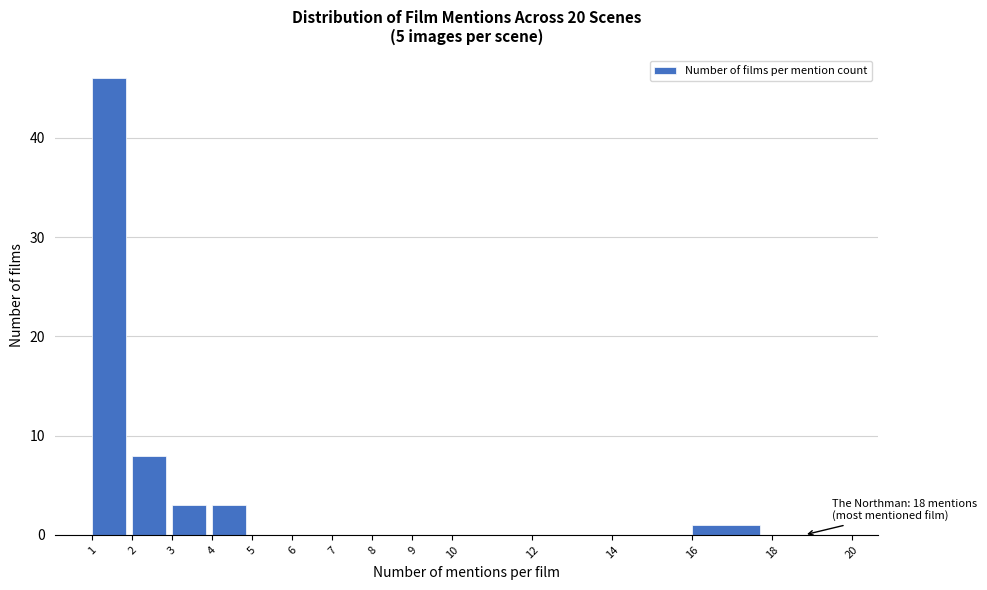

Over which range of the x-axis is the bar tallest?

1 to 2